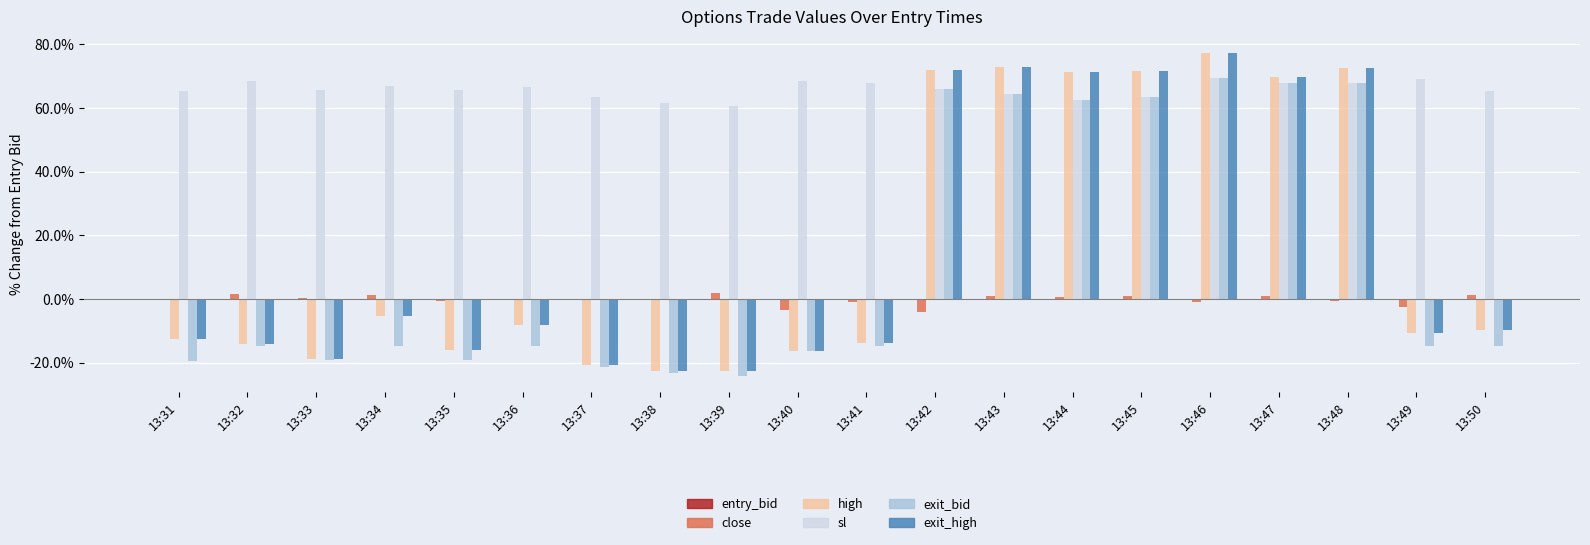

Between 13:46 and 13:50, which is larger?

13:46